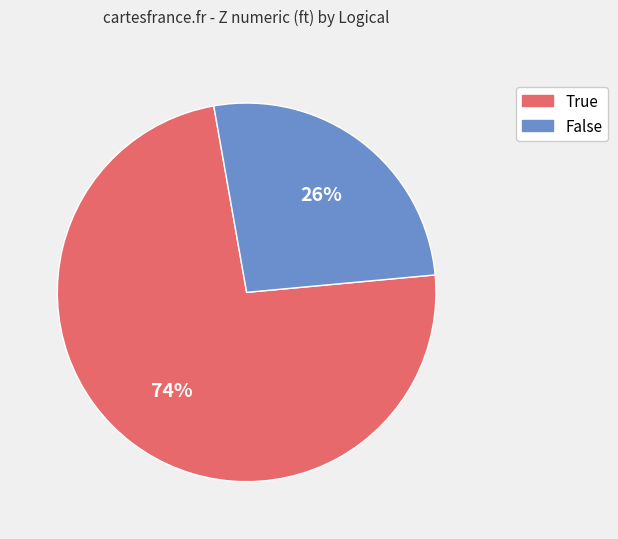

Which category has the smallest portion of the pie?

False